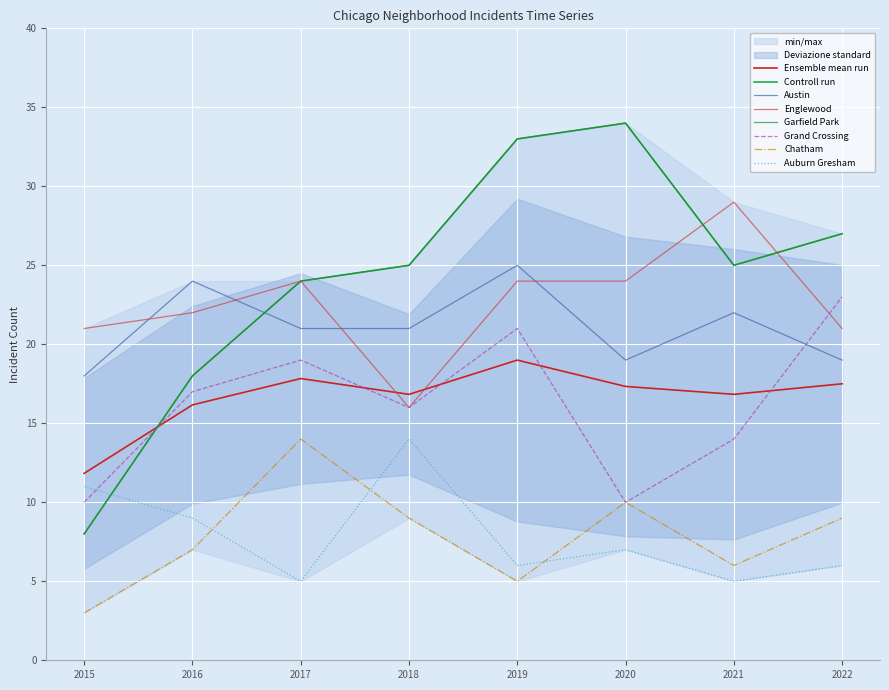

Reading right to left, transcribe all the data shown in this chart.

Austin: 2022=19	2021=22	2020=19	2019=25	2018=21	2017=21	2016=24	2015=18
Englewood: 2022=21	2021=29	2020=24	2019=24	2018=16	2017=24	2016=22	2015=21
Garfield Park: 2022=27	2021=25	2020=34	2019=33	2018=25	2017=24	2016=18	2015=8
Grand Crossing: 2022=23	2021=14	2020=10	2019=21	2018=16	2017=19	2016=17	2015=10
Chatham: 2022=9	2021=6	2020=10	2019=5	2018=9	2017=14	2016=7	2015=3
Auburn Gresham: 2022=6	2021=5	2020=7	2019=6	2018=14	2017=5	2016=9	2015=11